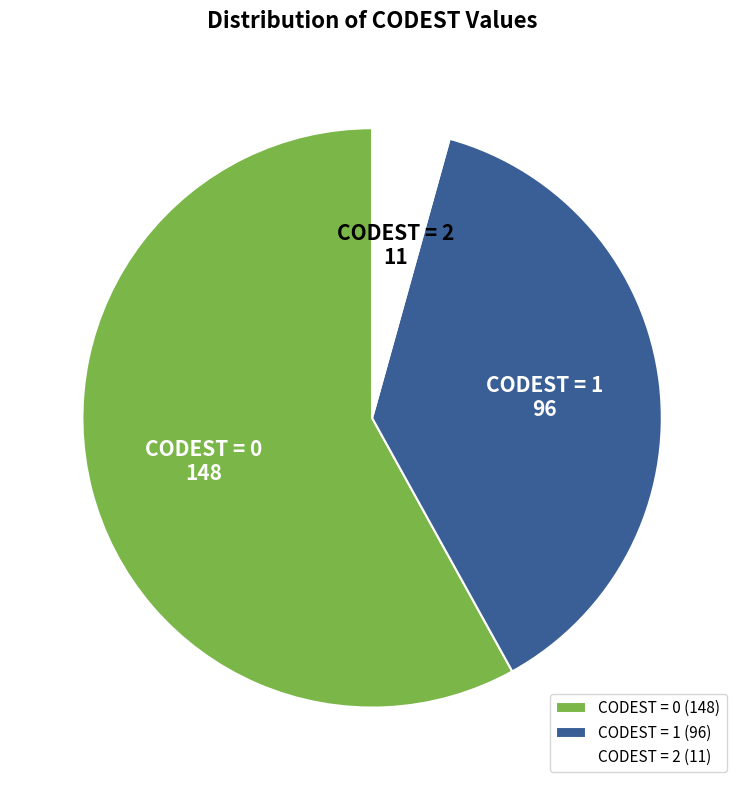

Which has a higher value, CODEST = 2 or CODEST = 1?

CODEST = 1